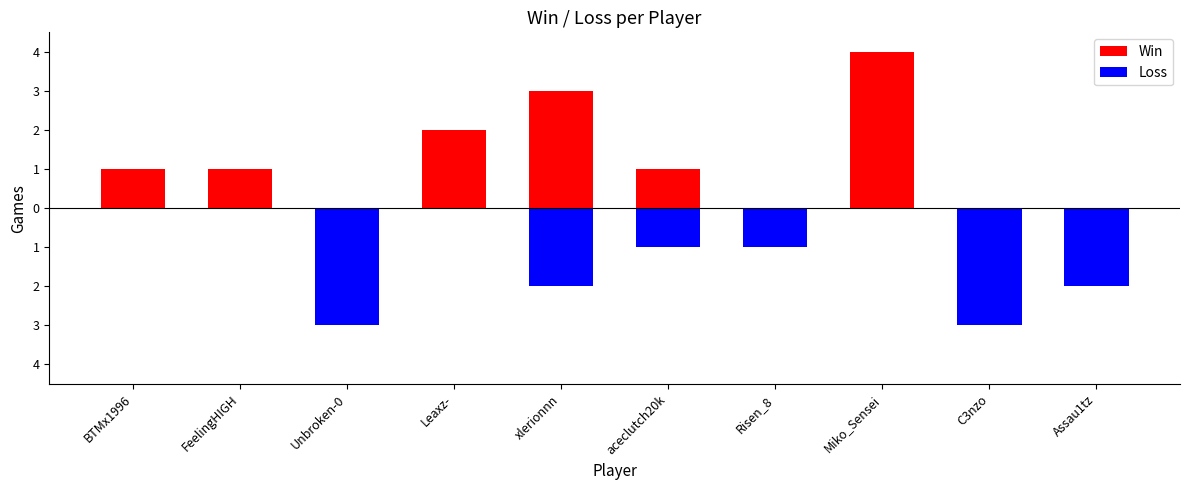

What is the value of the Win bar at the 6th from the left?

1